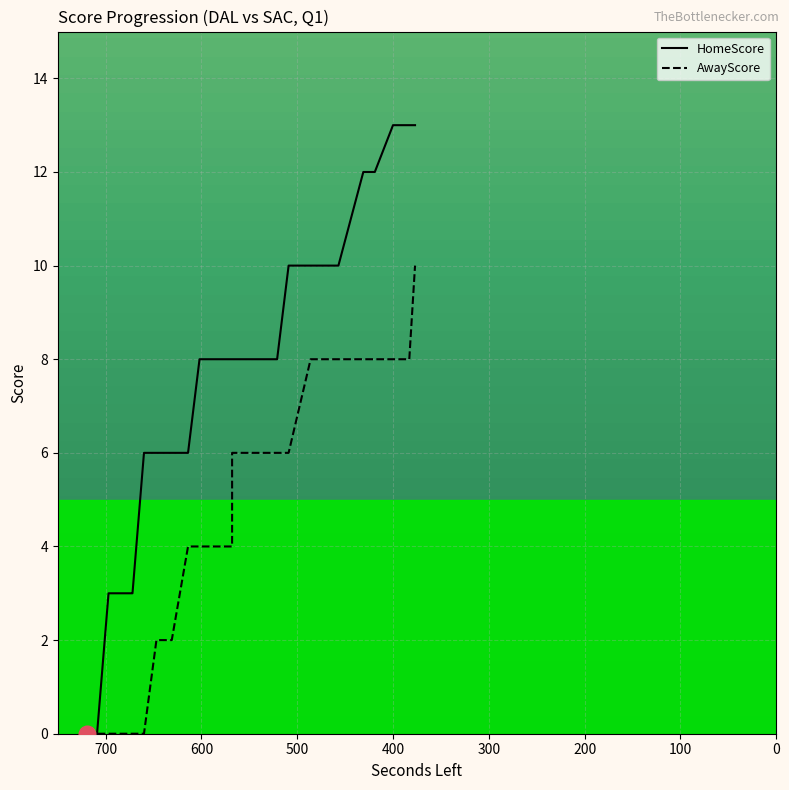

How many data points in HomeScore are less than 8?

12